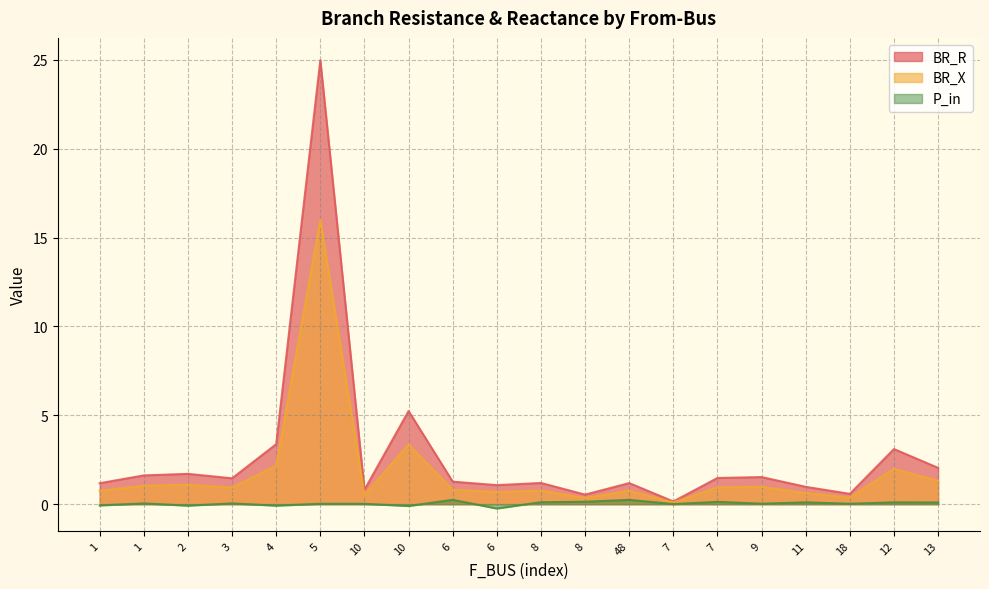

True or false: BR_R and BR_X cross at least once.

False